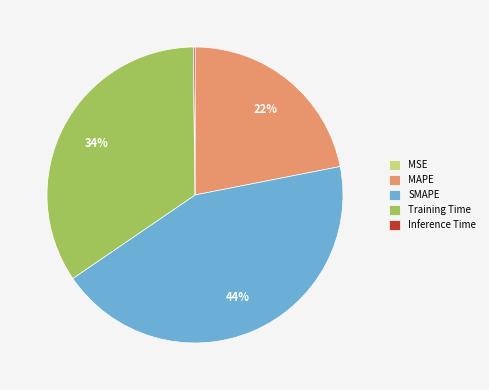

To the nearest percent, what is the average slice percentage?

20%